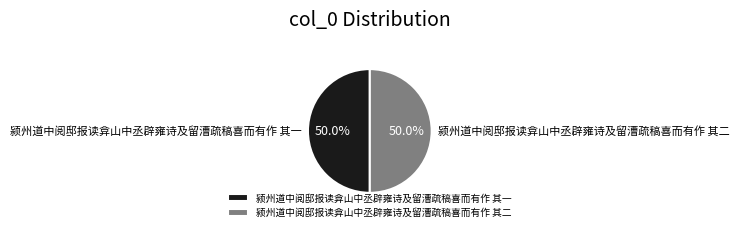

What is the ratio of the value at 颍州道中阅邸报读弇山中丞辟雍诗及留漕疏稿喜而有作 其一 to the value at 颍州道中阅邸报读弇山中丞辟雍诗及留漕疏稿喜而有作 其二?

1.0